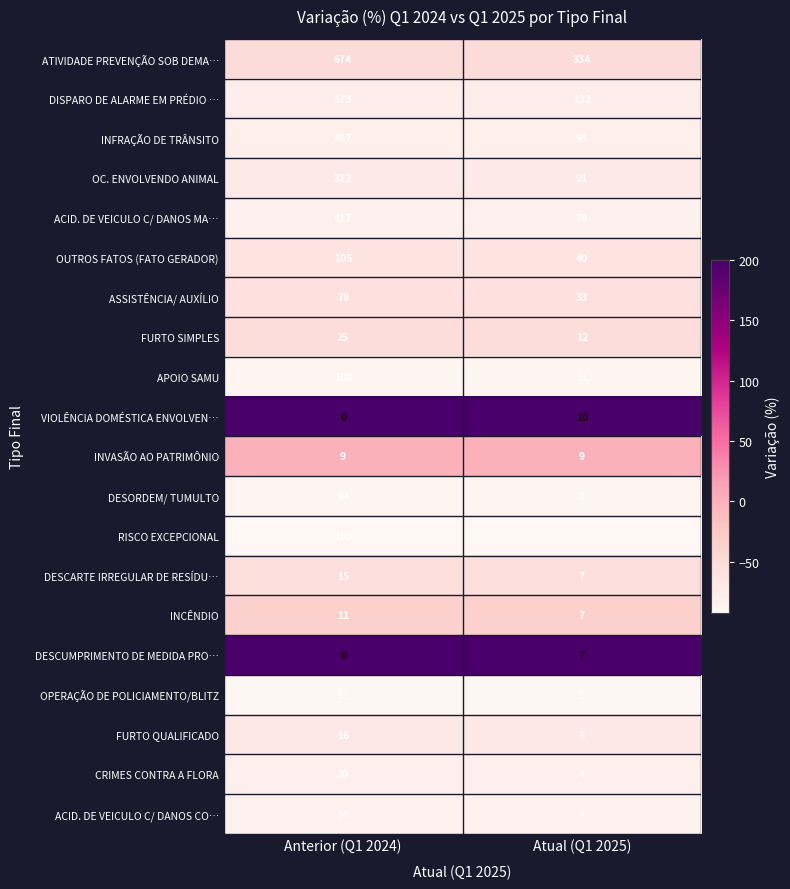

The RISCO EXCEPCIONAL series shows 185 at Anterior (Q1 2024). True or false?

False